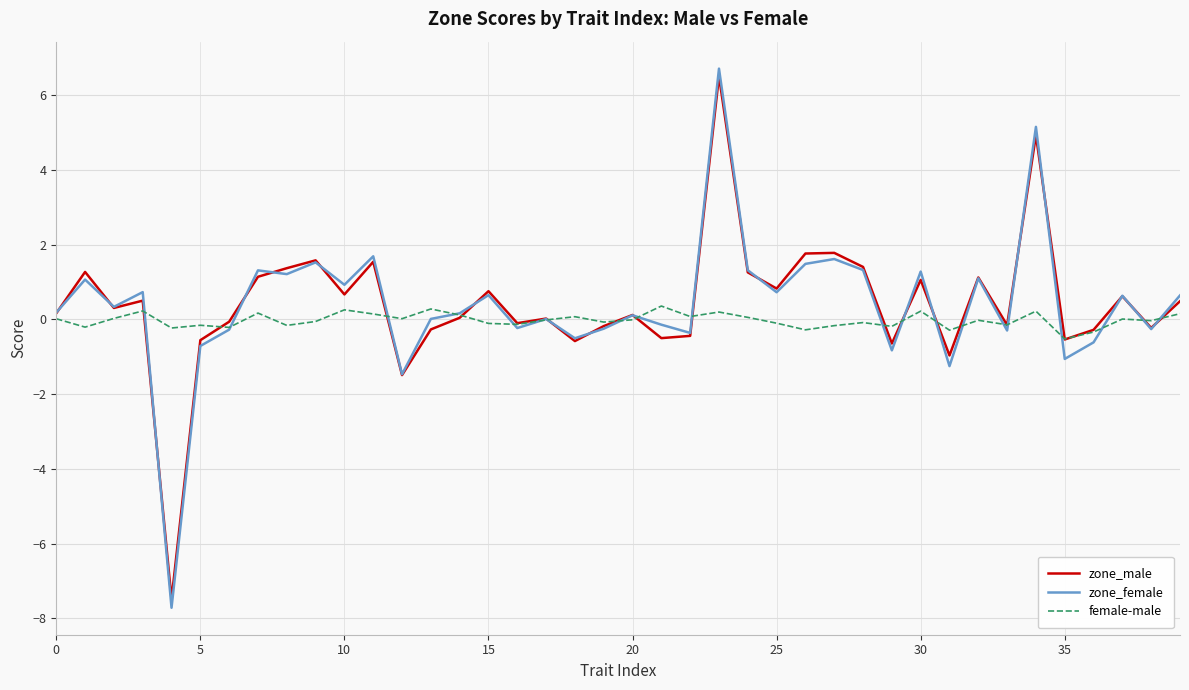

What is the highest value of the zone_male series?

6.5